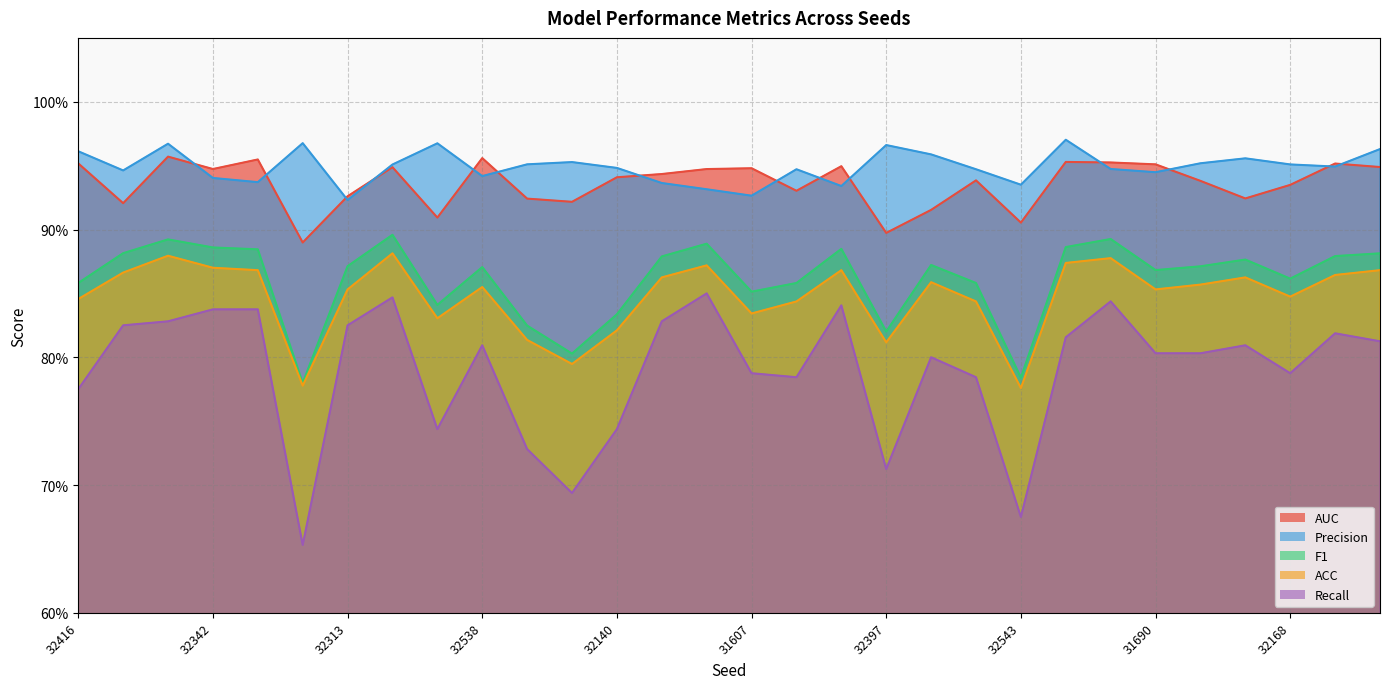

What are all the series names shown in the legend?

AUC, Precision, F1, ACC, Recall